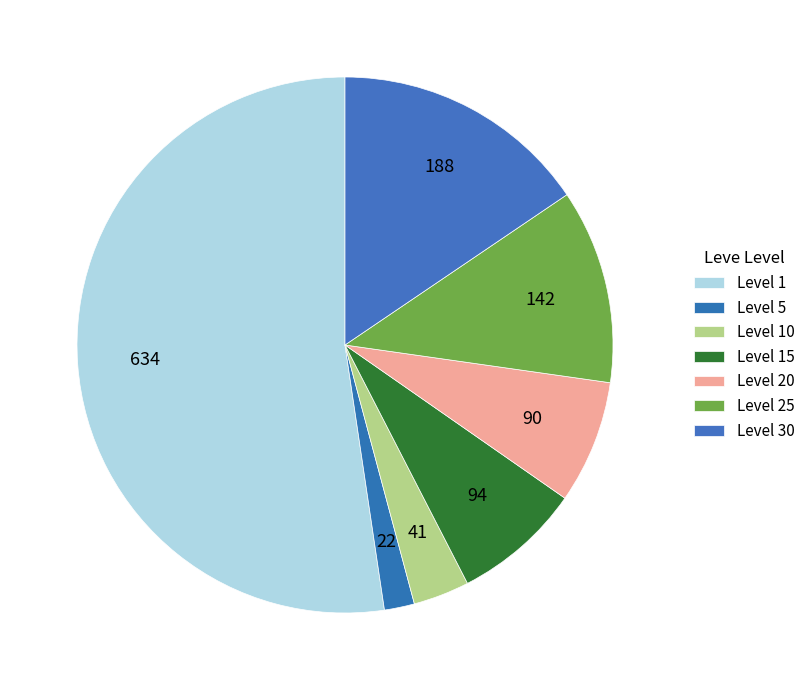

How many segments does this pie chart have?

7